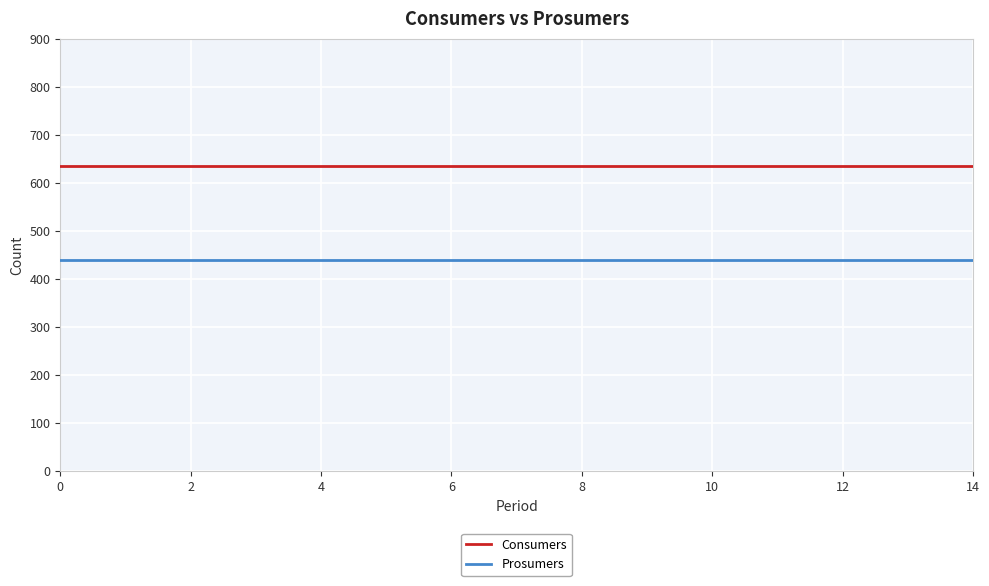

True or false: Prosumers and Consumers cross at least once.

False